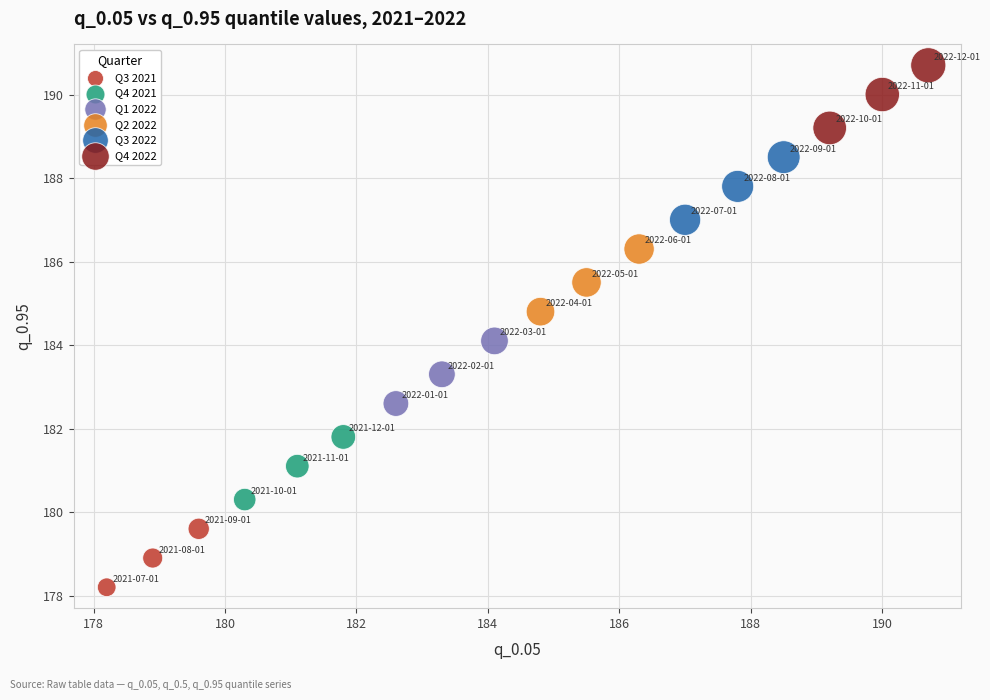

Which series contains the lowest Y value?

Q3 2021